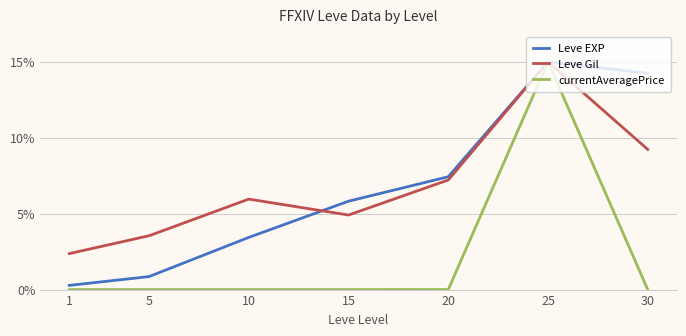

The Leve Gil series shows 12.8 at 30. True or false?

False